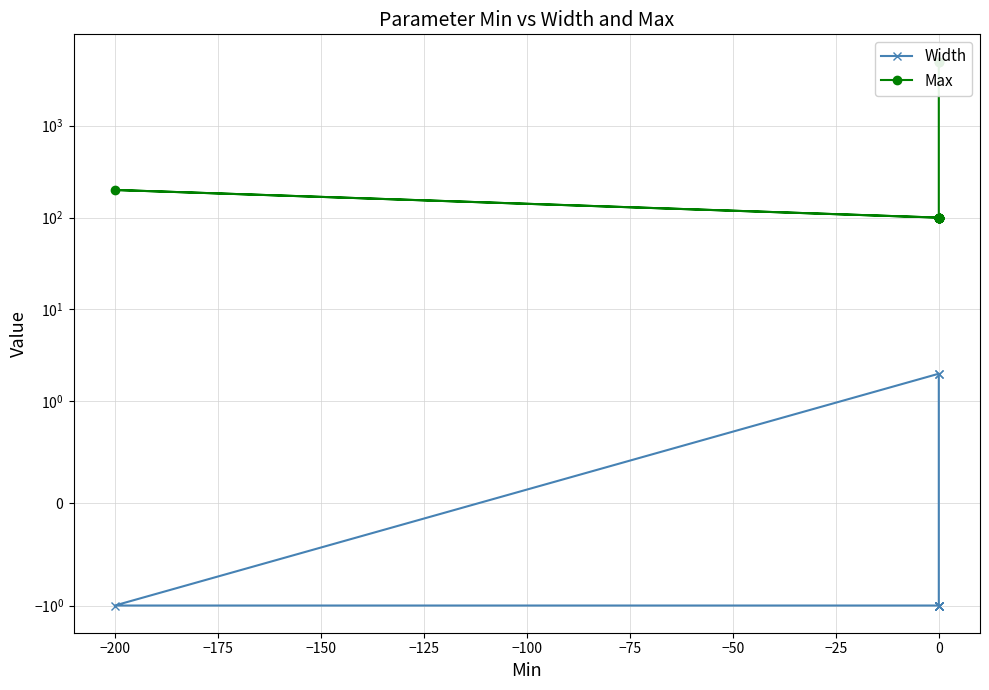

What is the difference between the highest and lowest values at −200?

201.0